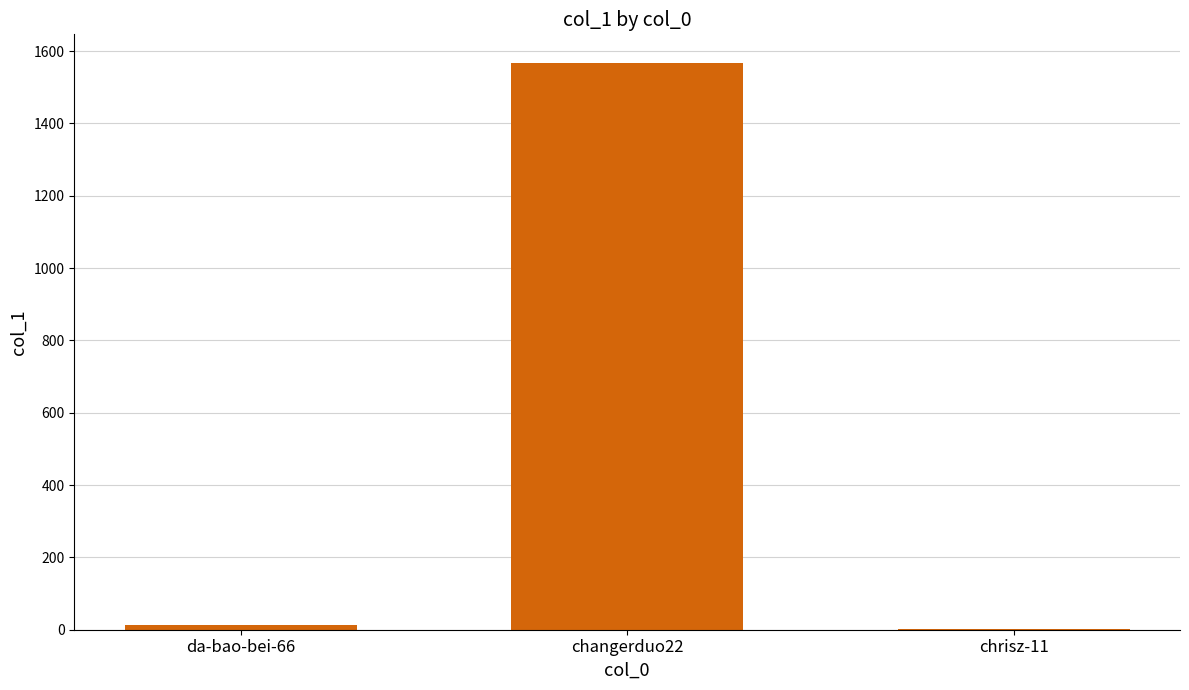

What is the sum of all values?

1585